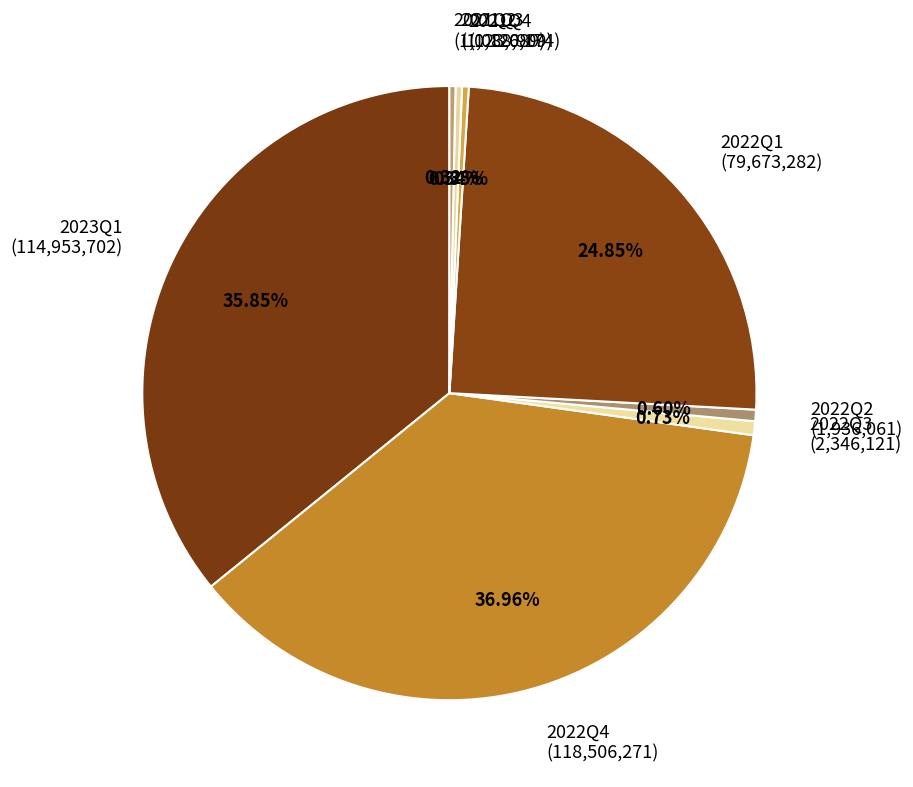

What is the ratio of the value at 2022Q4 (118,506,271) to the value at 2022Q1 (79,673,282)?

1.5